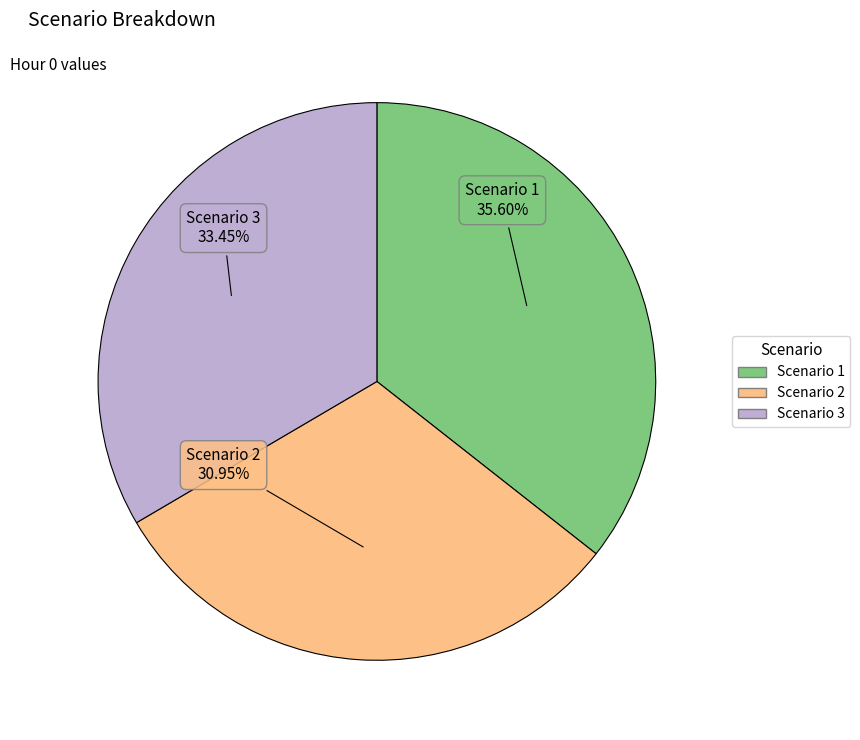

The Scenario 1 slice represents 36% of the pie. True or false?

True